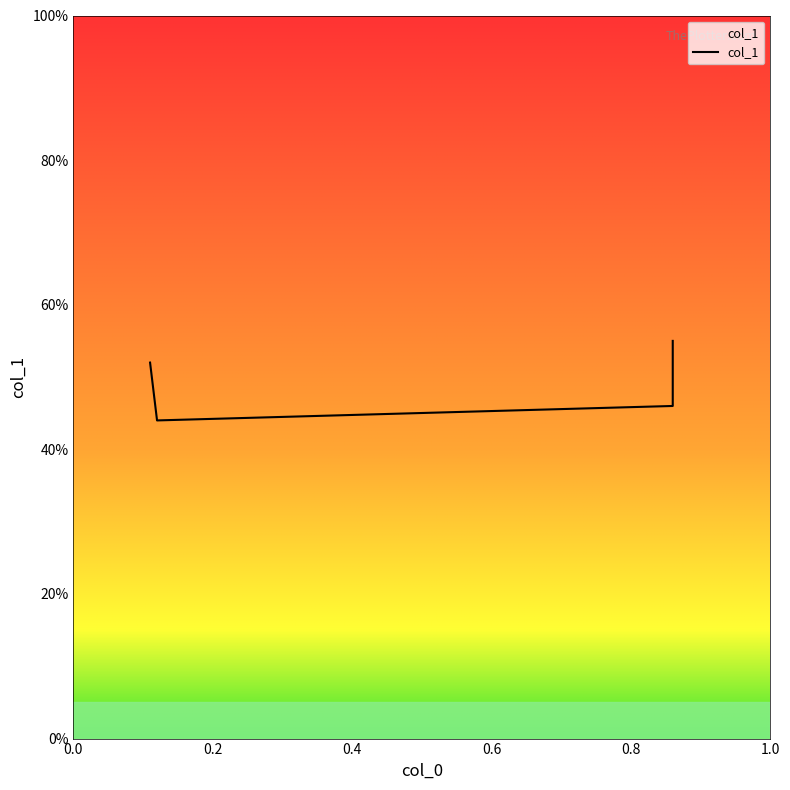

What is the change in value from 0.11 to 0.12?

-0.1